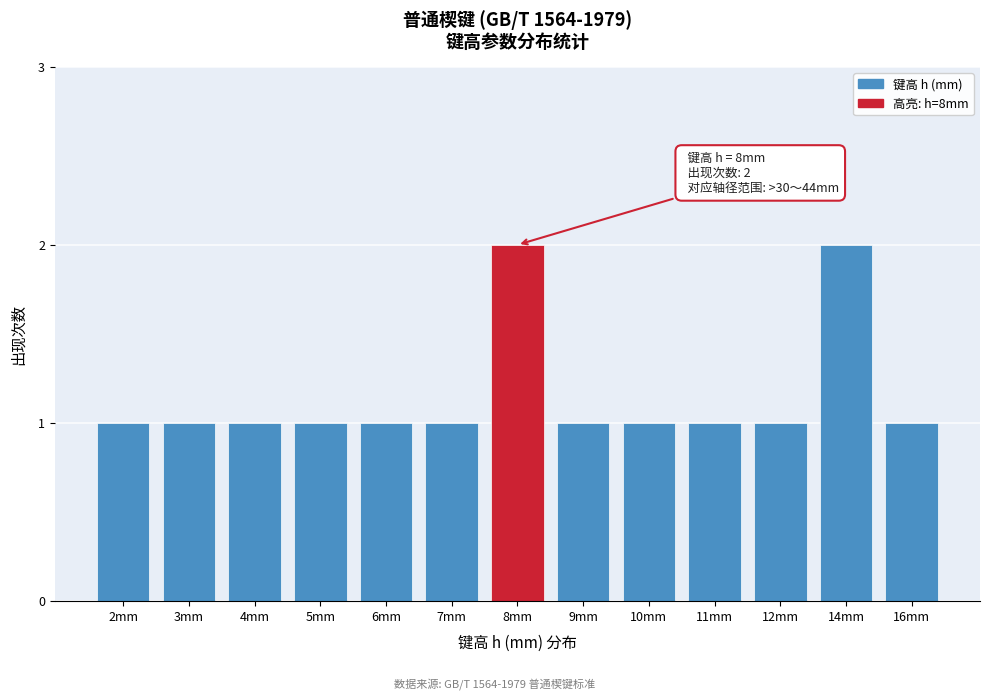

Reading left to right, what are all the values shown in this chart?

1	1	1	1	1	1	2	1	1	1	1	2	1